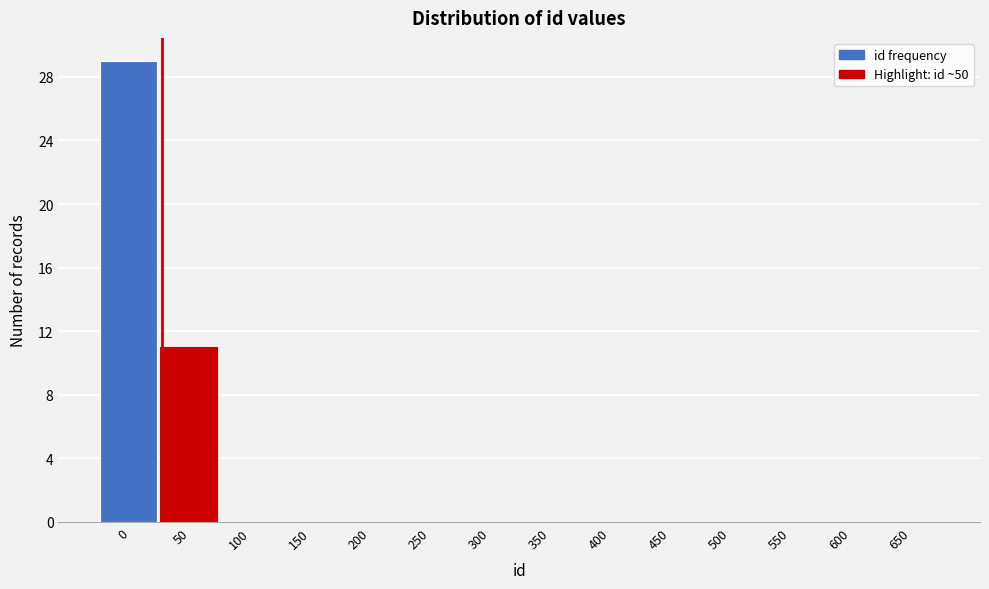

Reading left to right, what are all the values shown in this chart?

0=29	50=11	100=0	150=0	200=0	250=0	300=0	350=0	400=0	450=0	500=0	550=0	600=0	650=0